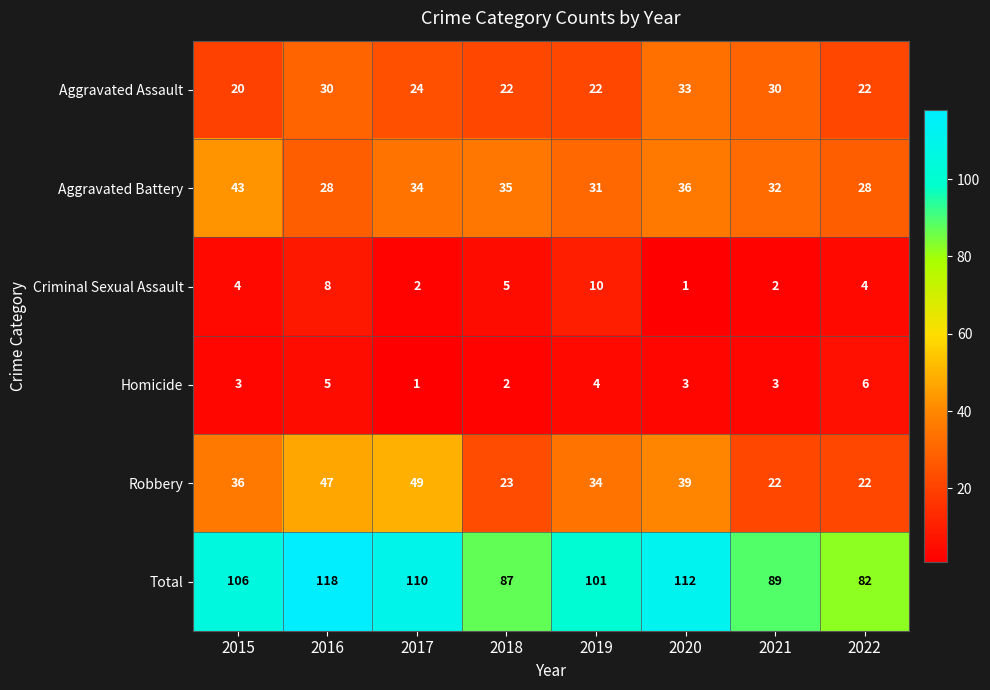

Which label corresponds to the largest value in the chart?

2016